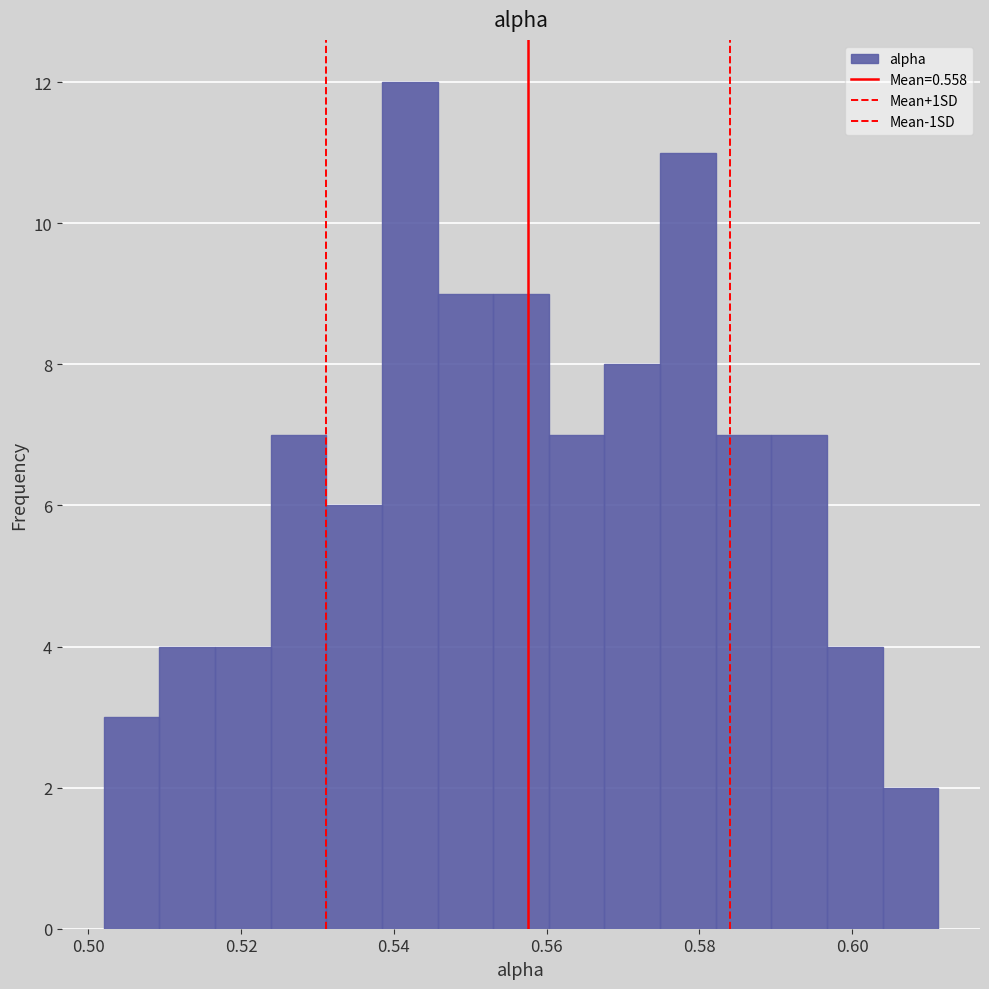

Read against the x-axis, roughly where is the centre of the tallest bar?

0.542